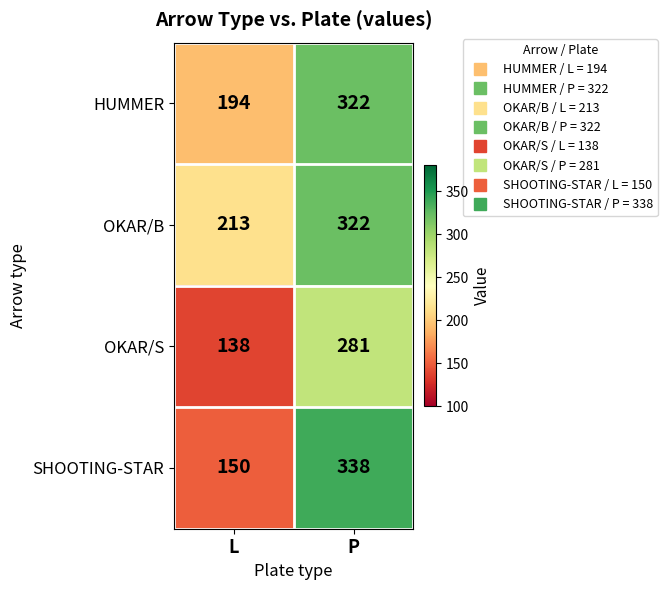

Rank the series by their average value, from highest to lowest.

OKAR/B, HUMMER, SHOOTING-STAR, OKAR/S